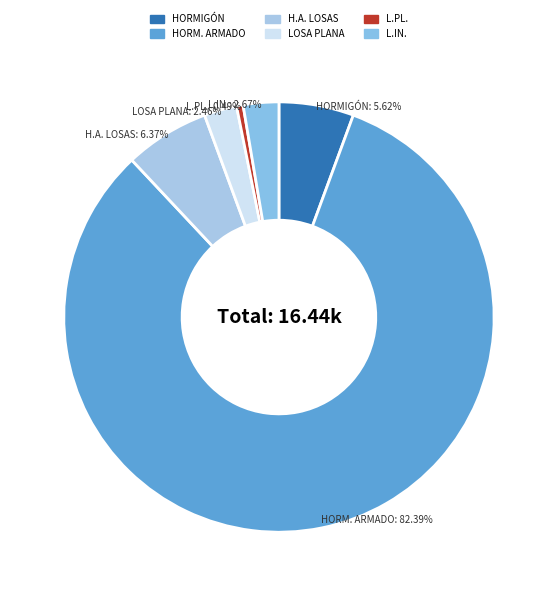

To the nearest percent, what is the difference between the largest and smallest slice percentages?

82%